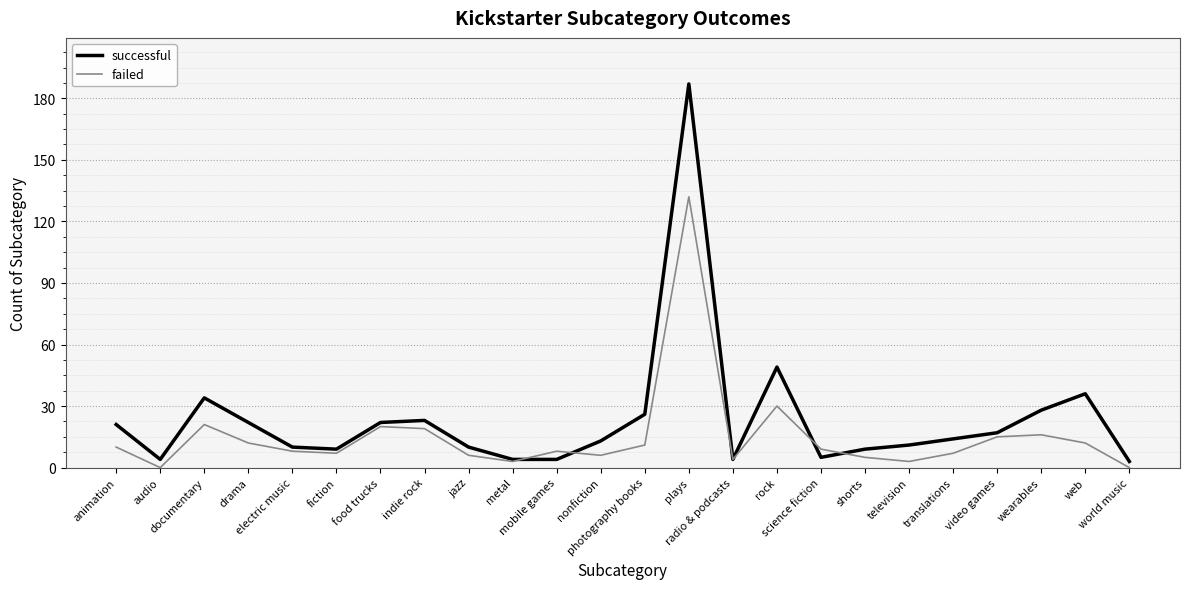

What is the sum of the successful values at world music and television?

14